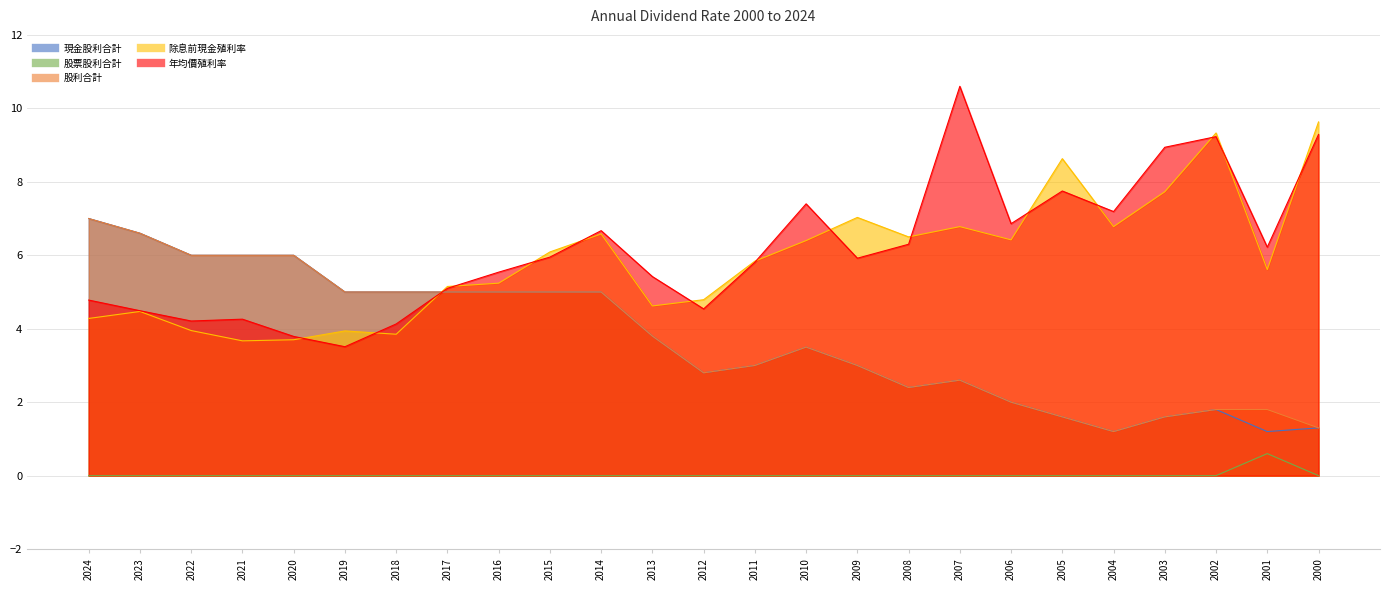

At how many categories does at least one series exceed 5?

22